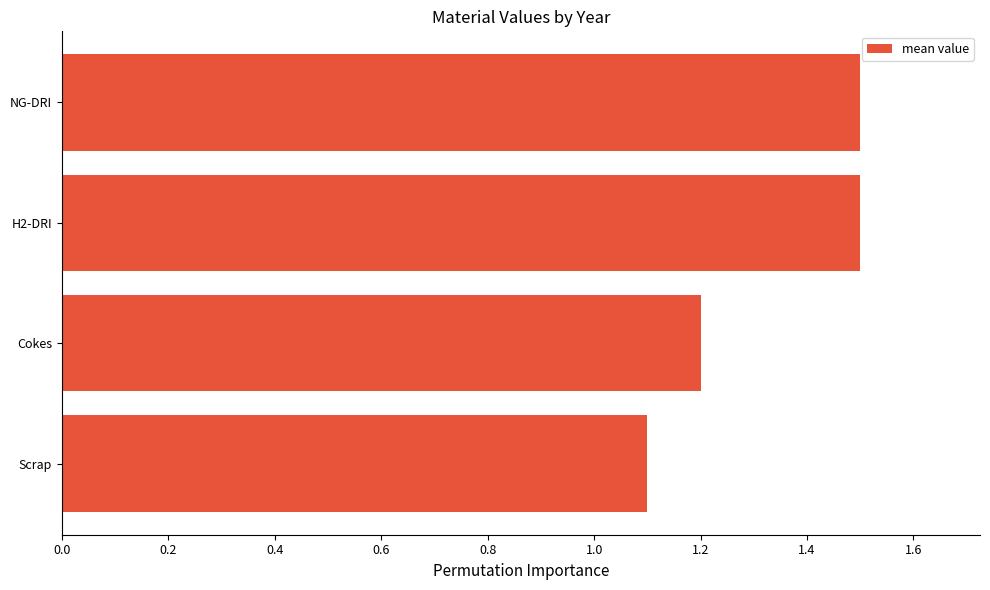

True or false: the data shows 2.0 at H2-DRI.

False